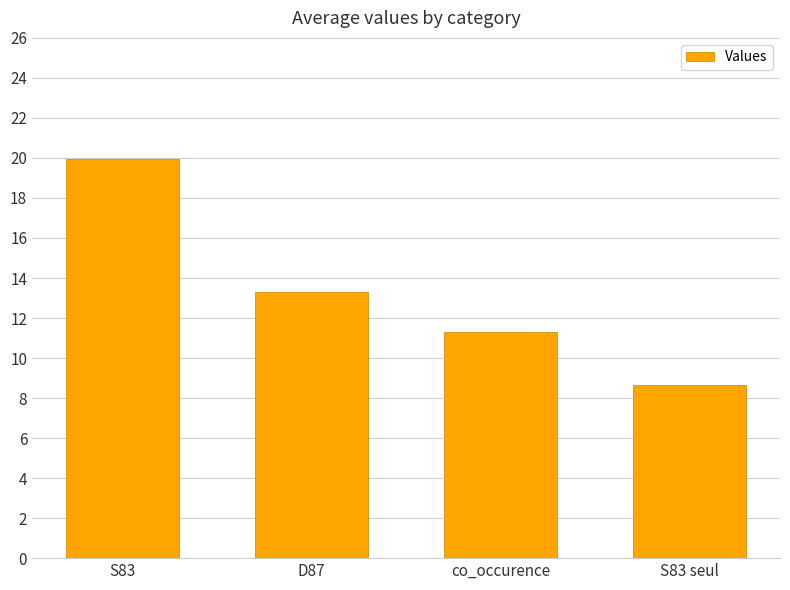

At which label is the value closest to 14?

D87